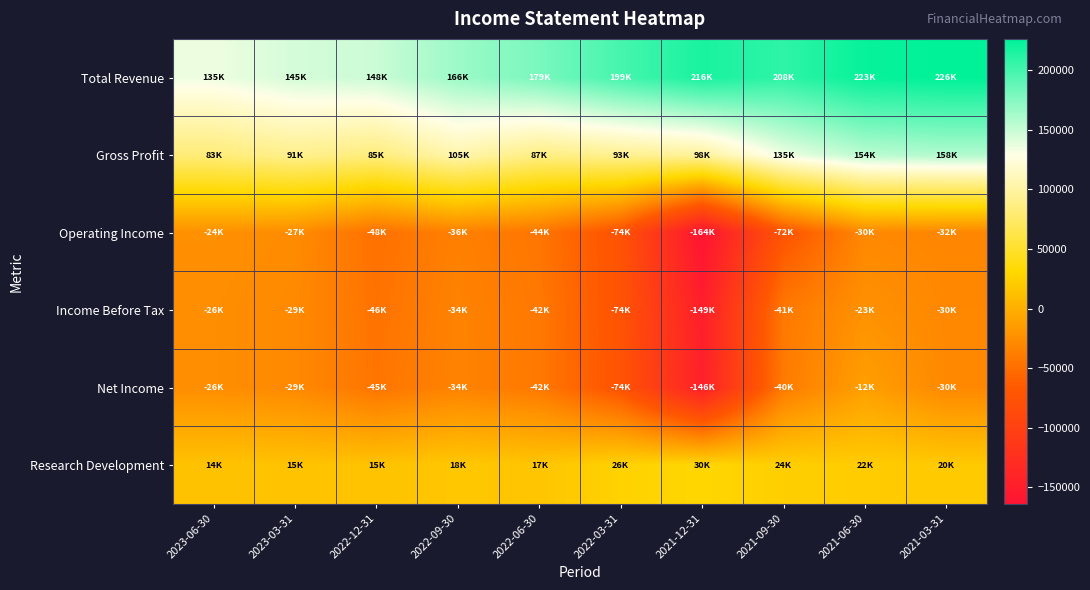

Reading left to right, extract all data points from this chart.

Total Revenue: 2023-06-30=134900	2023-03-31=144900	2022-12-31=148200	2022-09-30=166000	2022-06-30=179100	2022-03-31=198900	2021-12-31=216300	2021-09-30=208100	2021-06-30=223100	2021-03-31=226200
Gross Profit: 2023-06-30=82700	2023-03-31=91300	2022-12-31=84700	2022-09-30=104700	2022-06-30=87200	2022-03-31=93000	2021-12-31=97600	2021-09-30=135000	2021-06-30=154300	2021-03-31=158100
Operating Income: 2023-06-30=-24200	2023-03-31=-27400	2022-12-31=-48100	2022-09-30=-36200	2022-06-30=-44400	2022-03-31=-74400	2021-12-31=-163800	2021-09-30=-71800	2021-06-30=-30000	2021-03-31=-31600
Income Before Tax: 2023-06-30=-25800	2023-03-31=-29100	2022-12-31=-46500	2022-09-30=-34400	2022-06-30=-42100	2022-03-31=-74200	2021-12-31=-148800	2021-09-30=-41400	2021-06-30=-23300	2021-03-31=-30500
Net Income: 2023-06-30=-25700	2023-03-31=-29200	2022-12-31=-44900	2022-09-30=-33900	2022-06-30=-41900	2022-03-31=-73500	2021-12-31=-146000	2021-09-30=-39900	2021-06-30=-12400	2021-03-31=-30100
Research Development: 2023-06-30=14300	2023-03-31=14600	2022-12-31=14600	2022-09-30=18000	2022-06-30=16600	2022-03-31=26200	2021-12-31=29600	2021-09-30=23600	2021-06-30=21600	2021-03-31=19800